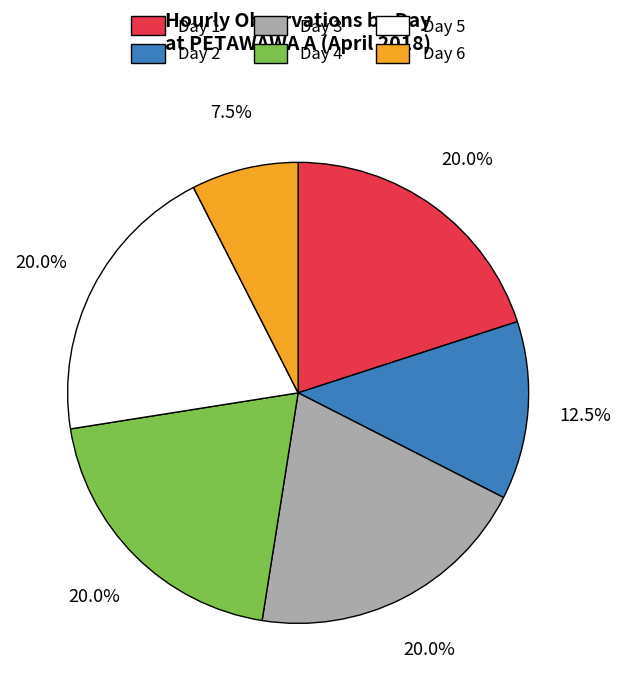

To the nearest percent, what is the difference between the Day 6 and Day 4 slice percentages?

12%